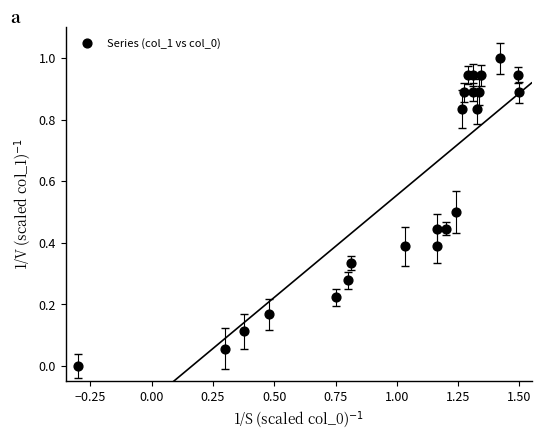

What is the range of X values (max minus min)?

1.8